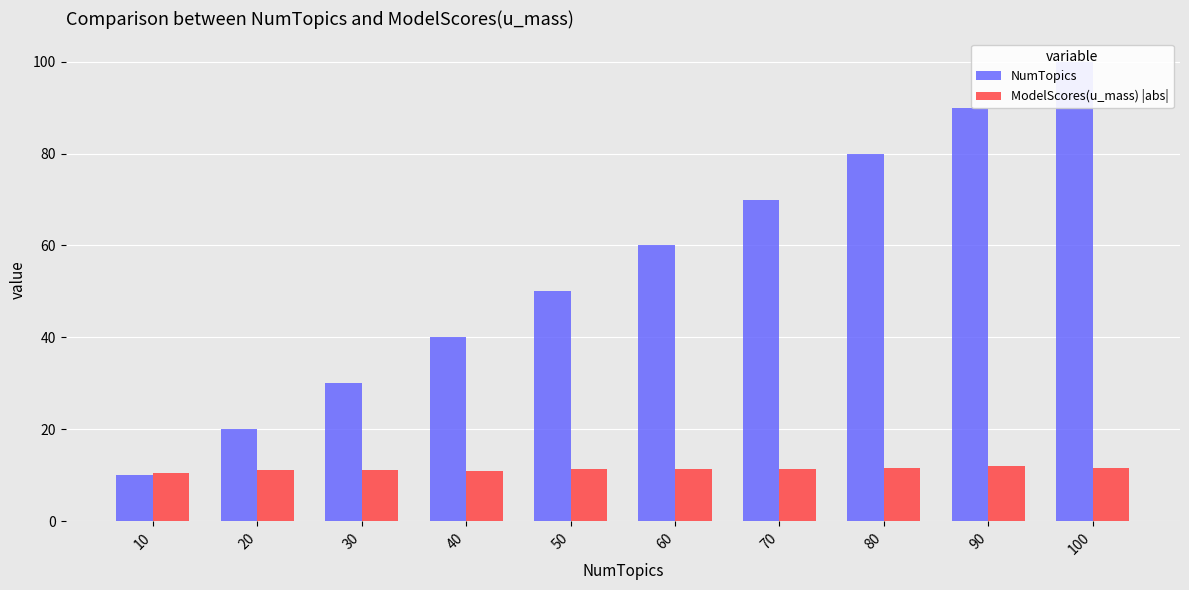

How many bars are there in total?

20